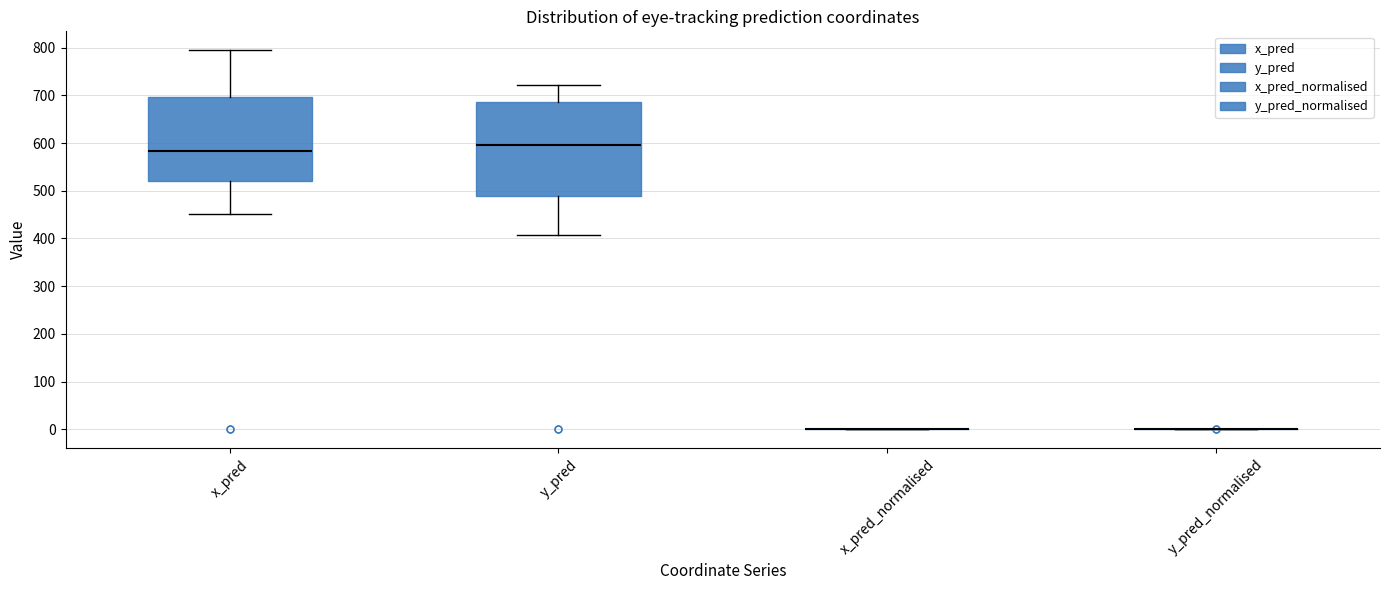

Reading left to right, read every box against the y-axis: the position of its median line, the range the box covers, and the ends of its whiskers. The values are not printed on the chart, so give them approximately, as read against the axis.

x_pred: median 580, box 520 to 700, whiskers 450 to 790
y_pred: median 600, box 490 to 690, whiskers 410 to 720
x_pred_normalised: box collapsed to a line at 0, whiskers 0 to 0
y_pred_normalised: box collapsed to a line at 0, whiskers 0 to 0